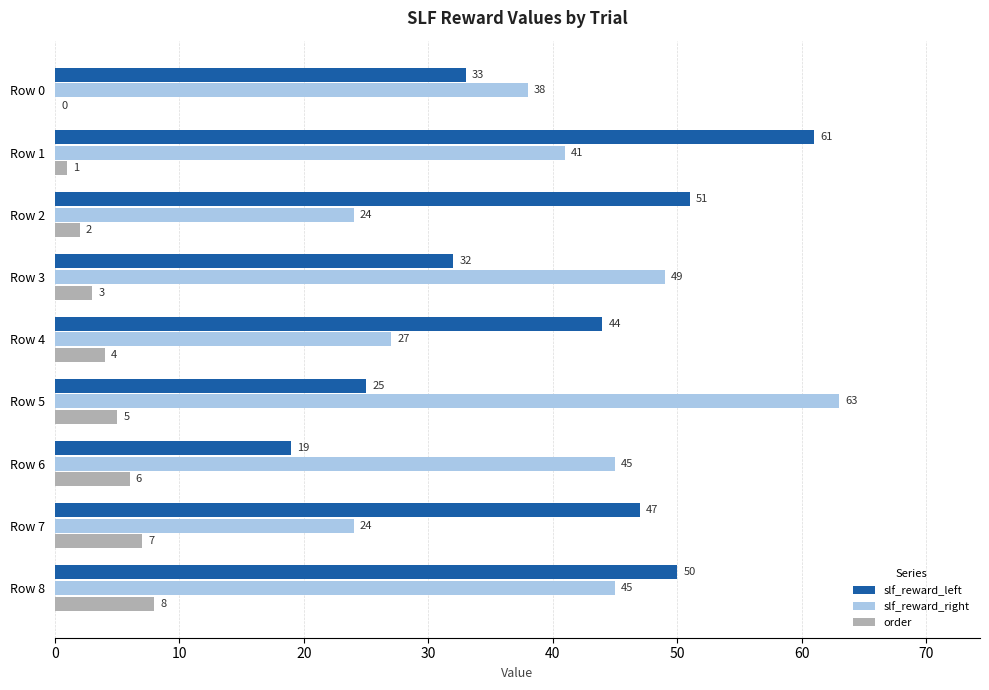

Between Row 3 and Row 7, which series saw the biggest shift?

slf_reward_right